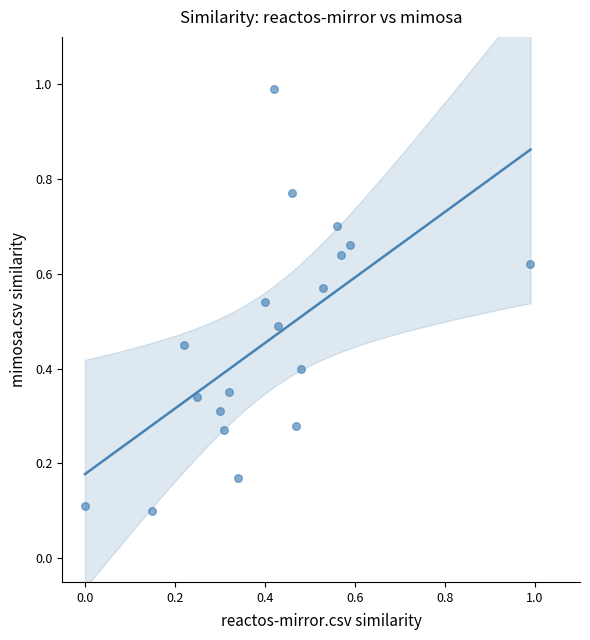

What is the range of Y values (max minus min)?

0.9